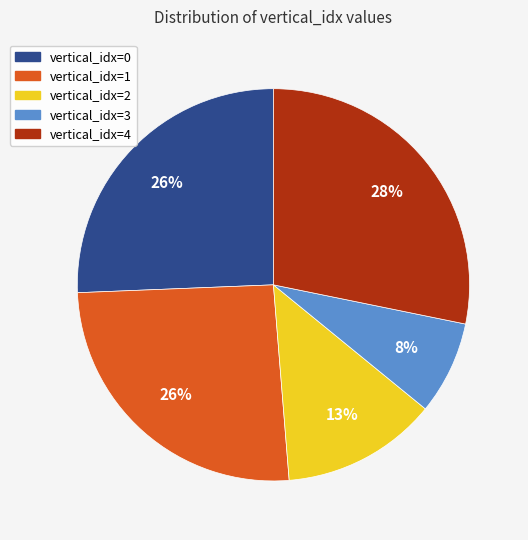

Does any single category account for the majority?

No